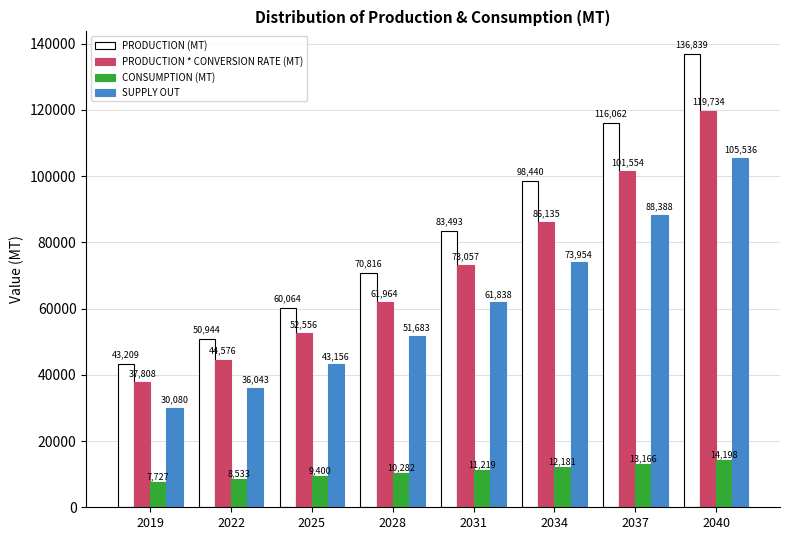

What is the highest value of the CONSUMPTION (MT) series?

14198.5